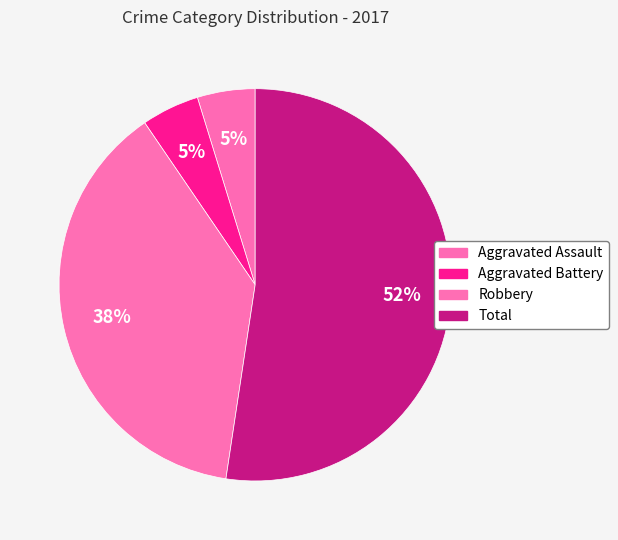

To the nearest percent, what is the combined percentage of Robbery and Aggravated Battery?

43%